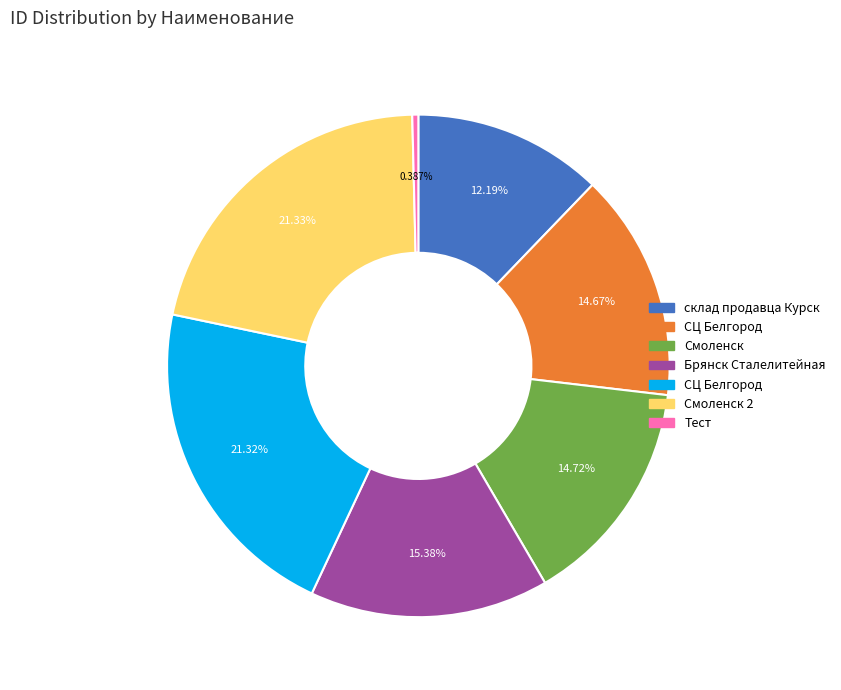

Does any single category account for the majority?

No